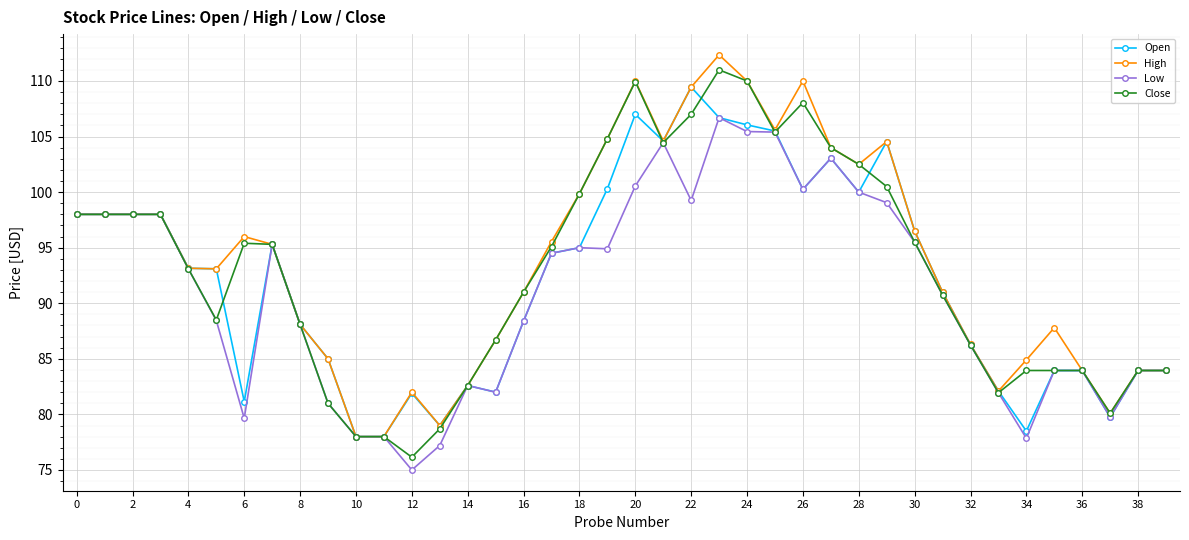

What is the minimum value shown in the chart?

75.0